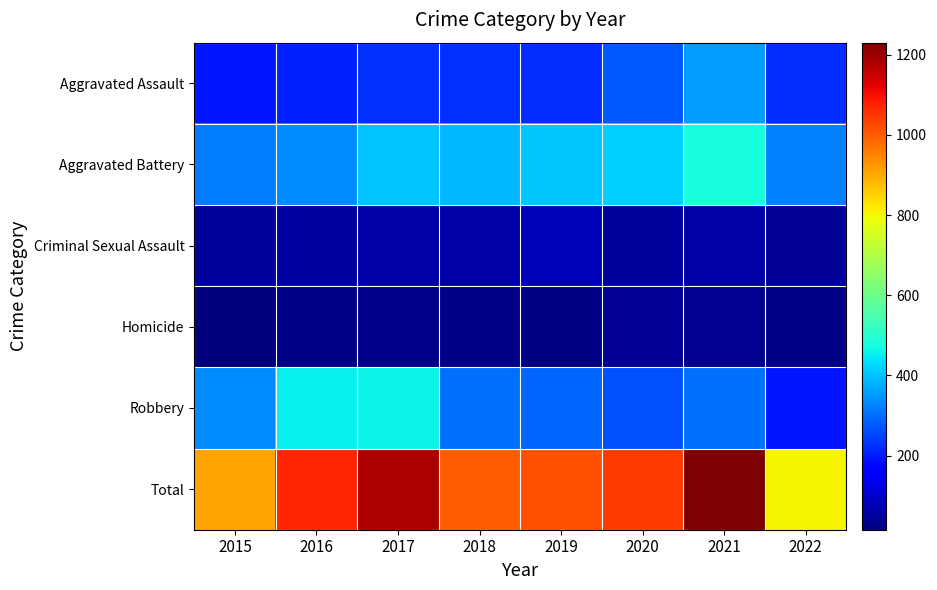

What is the total value across all series at 2020?

2082